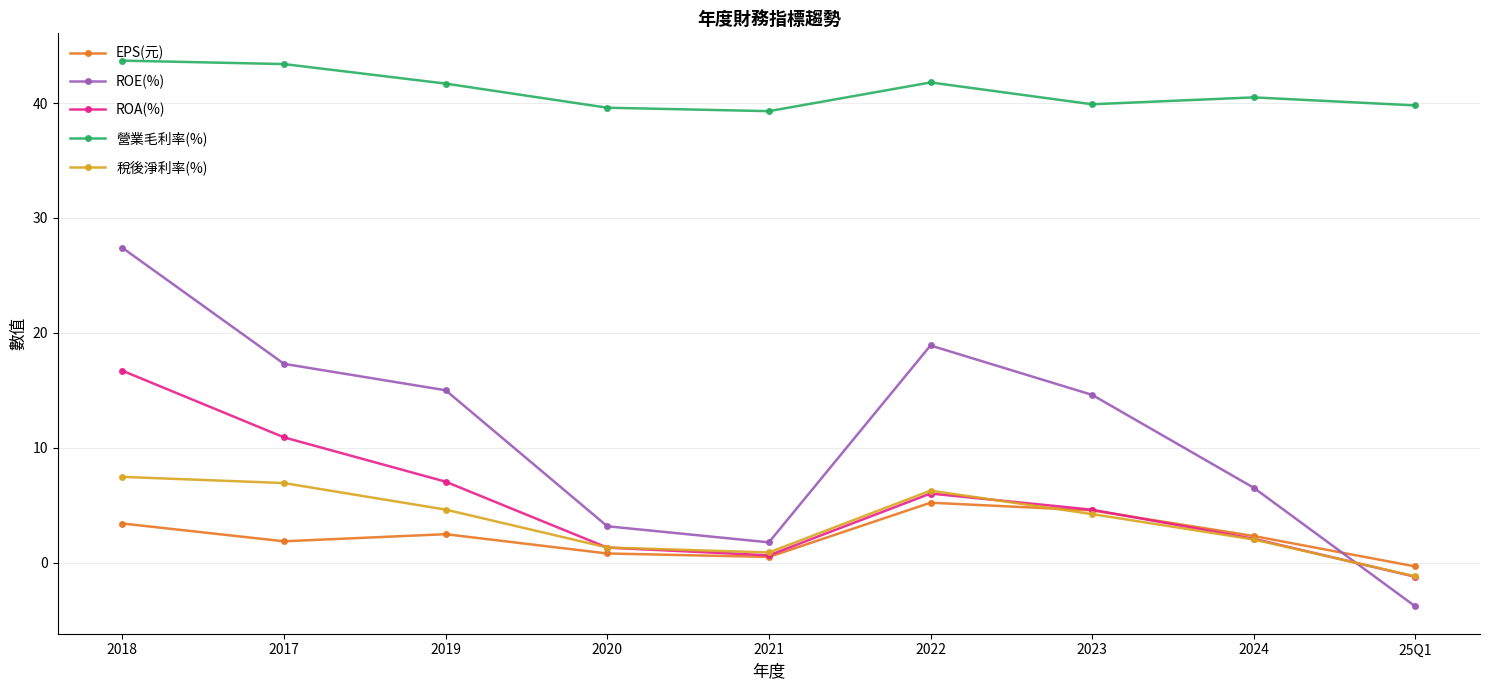

After their last crossing, which series has the higher values: ROE(%) or ROA(%)?

ROA(%)